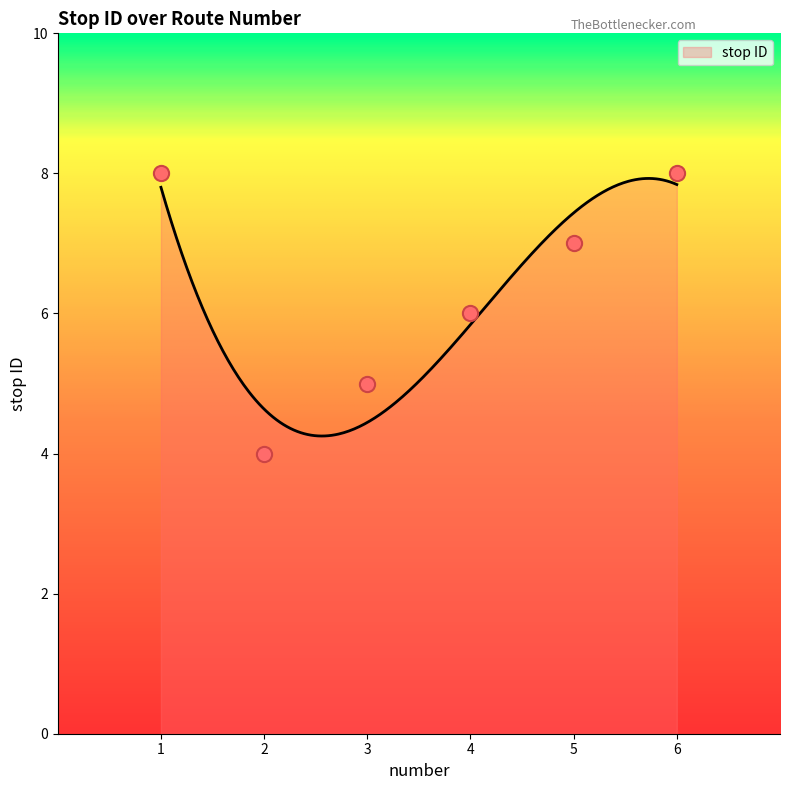

What is the change in value from 4 to 6?

+2